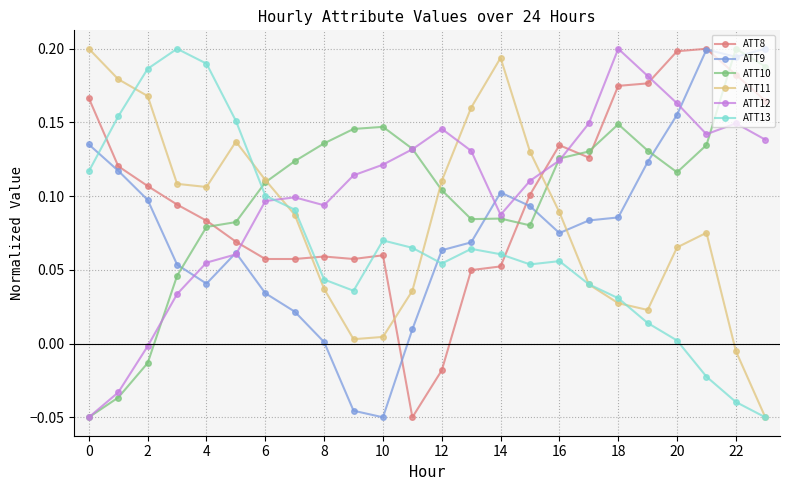

After their last crossing, which series has the higher values: ATT9 or ATT13?

ATT9